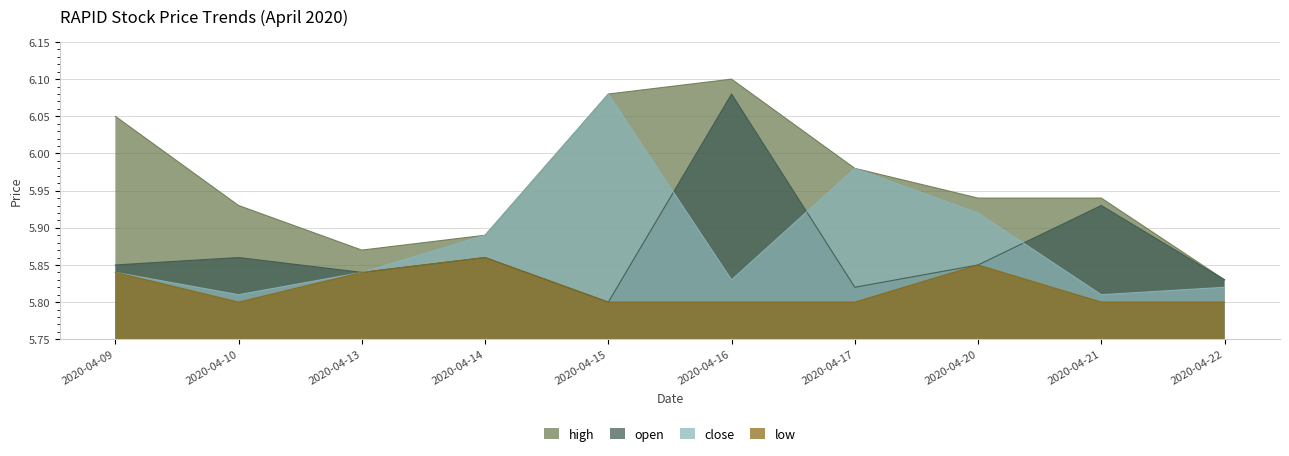

The close series shows 5.9 at 2020-04-14. True or false?

True